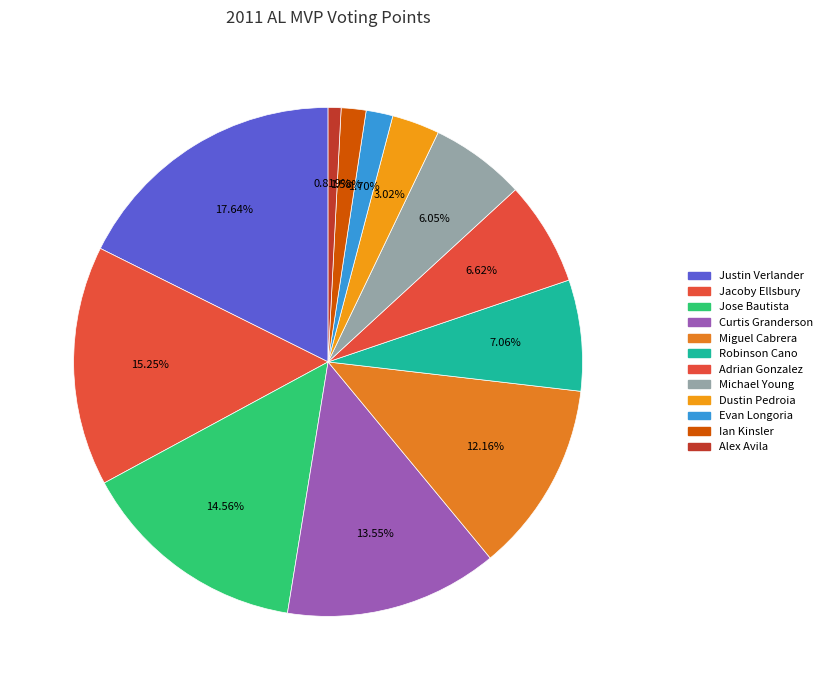

Approximately how many times larger is the value at Evan Longoria compared to Adrian Gonzalez?

0.3